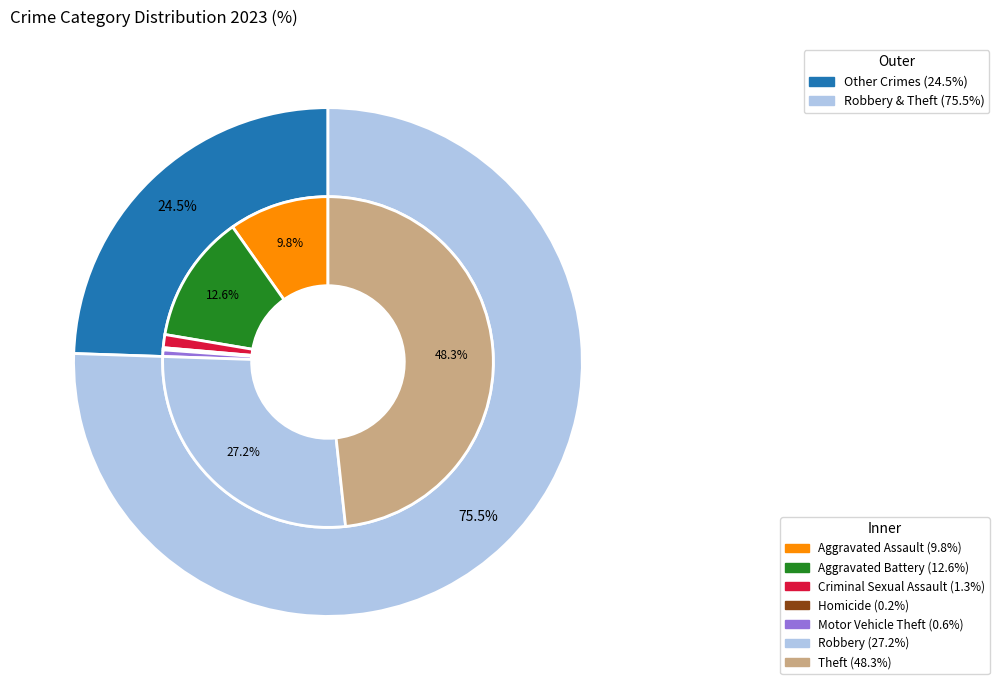

Is it true that Robbery is 16% of the pie?

False